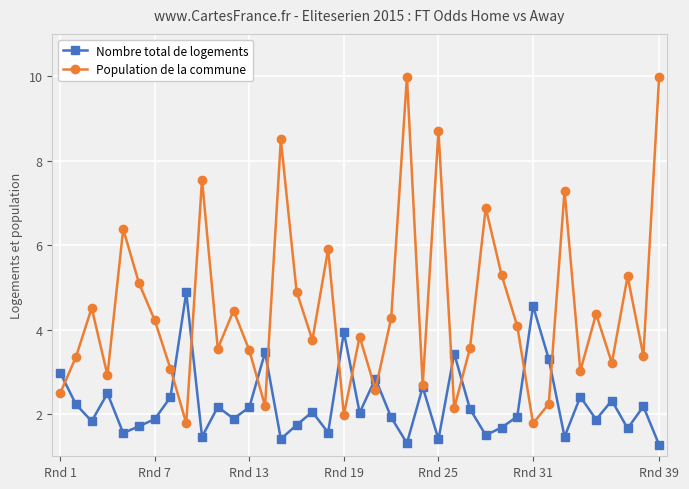

What is the smallest value displayed?

1.3